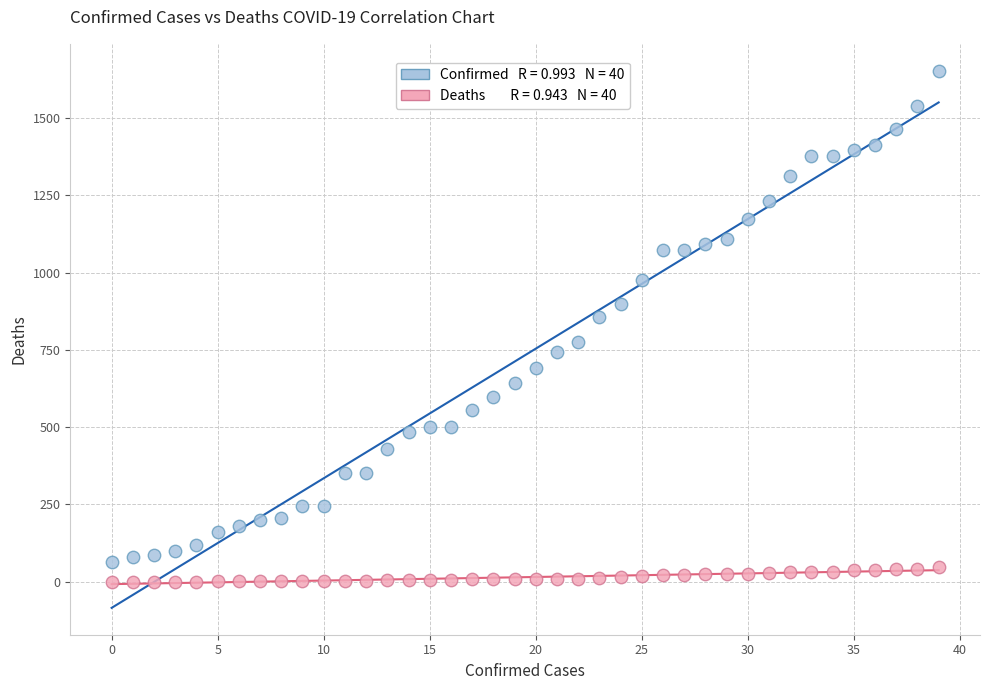

Across all data points, what is the range of Y values (max minus min)?

1654